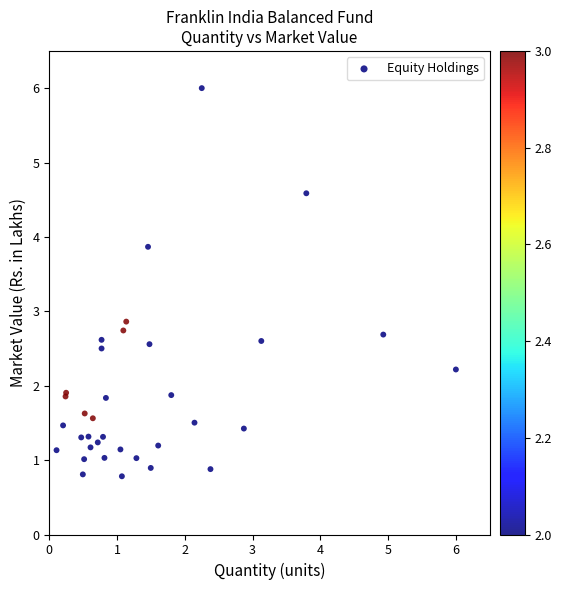

What Y value in the scatter plot is closest to 3?

2.9